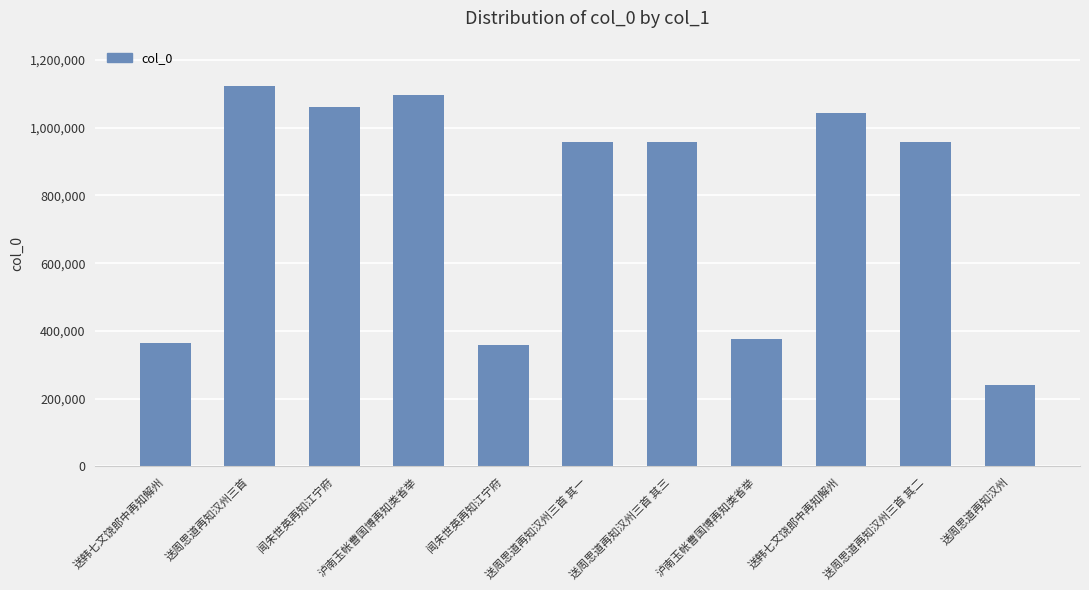

The chart shows a value of 1095711 at 泸南玉帐曹国博再知类省举. True or false?

True